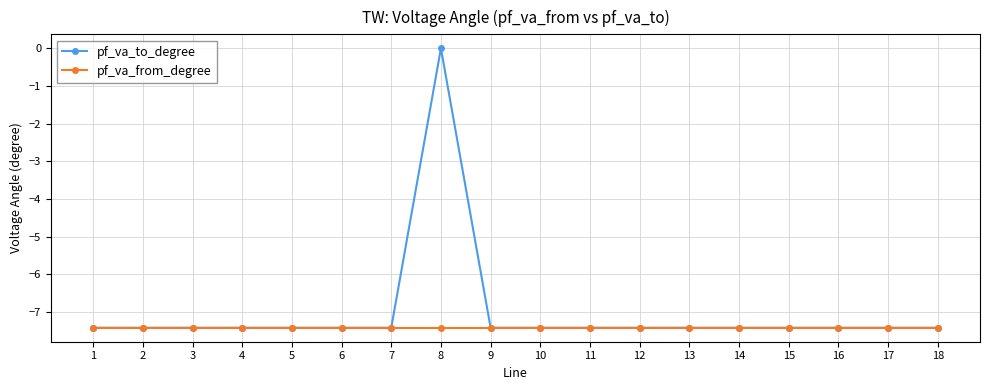

What is the total value across all series at 5?

-14.8